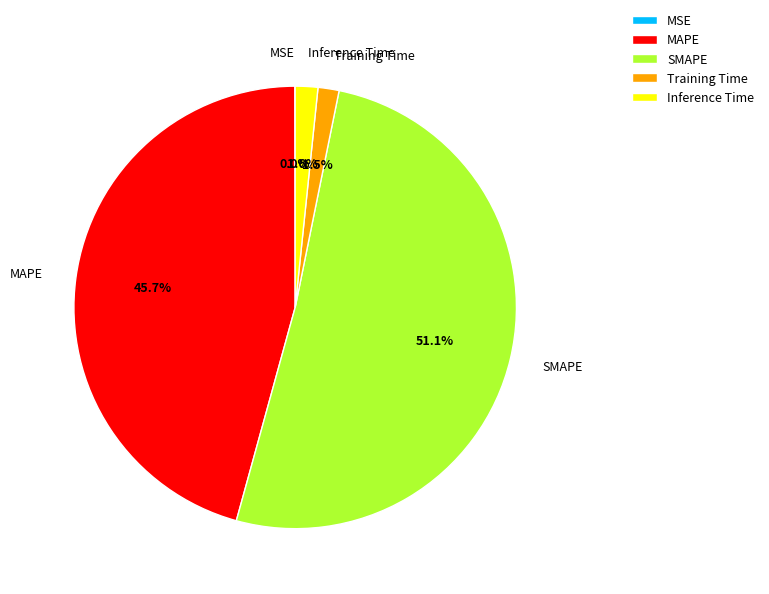

Which category has the biggest portion of the pie?

SMAPE